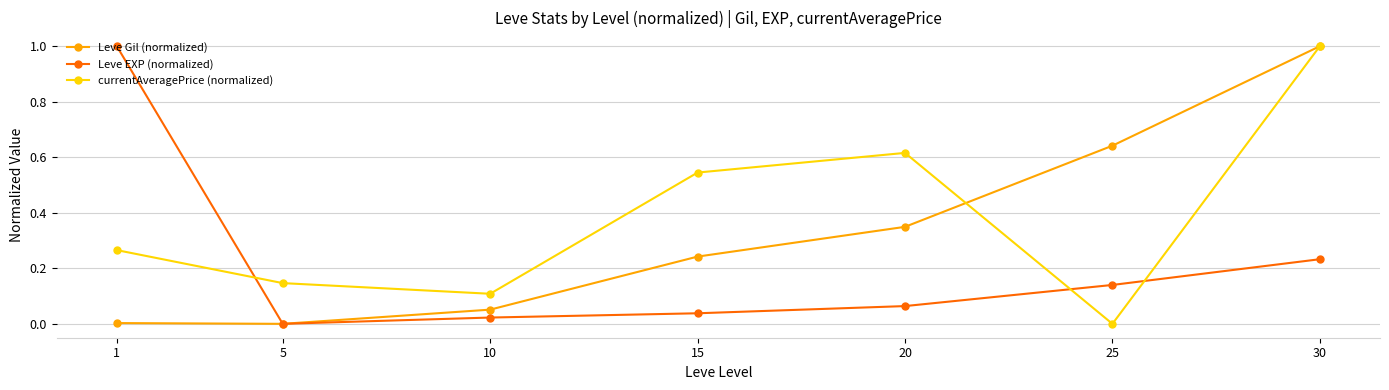

How many times do currentAveragePrice (normalized) and Leve EXP (normalized) cross each other?

3